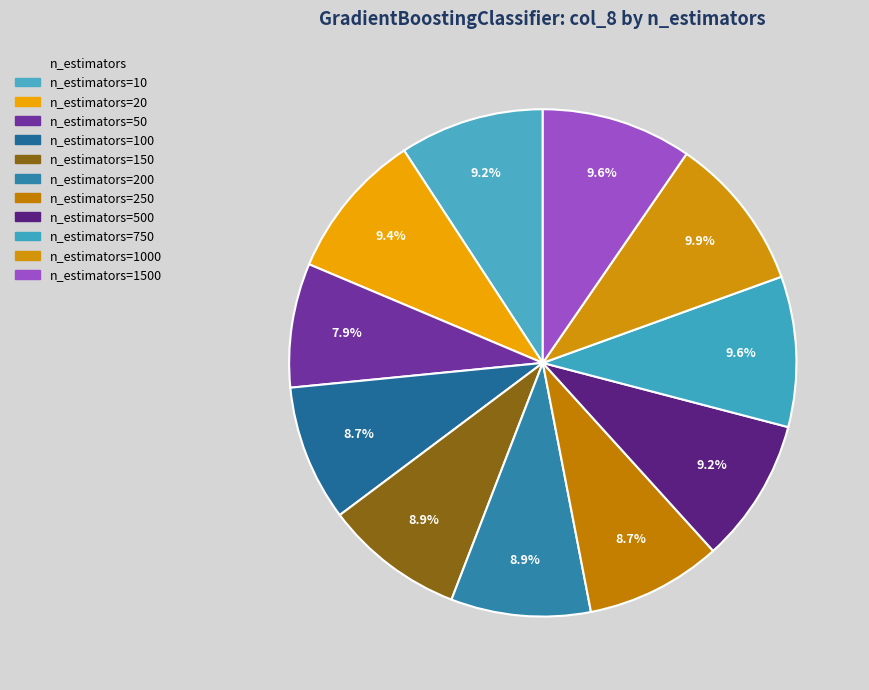

To the nearest percent, what is the difference between the largest and smallest slice percentages?

2%